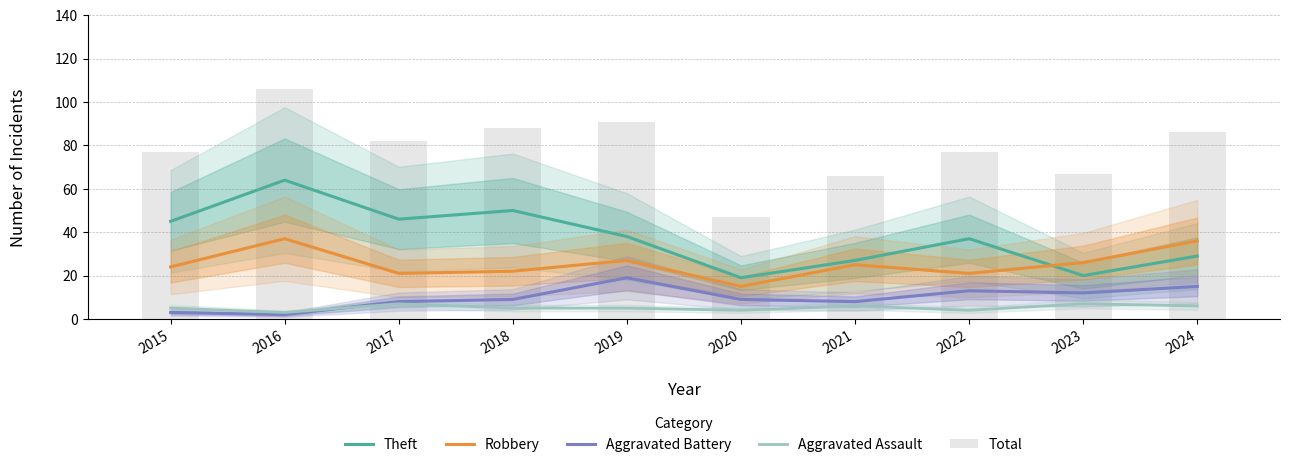

What is the maximum value shown in the chart?

106